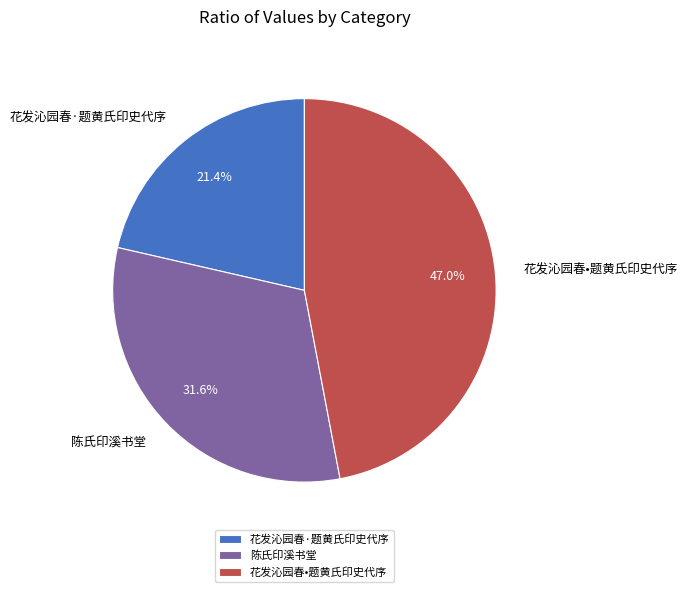

Is it true that 陈氏印溪书堂 is 32% of the pie?

True